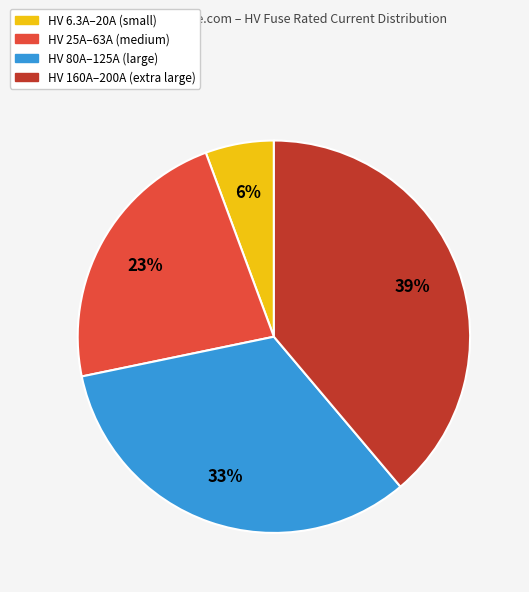

Is there any slice that represents more than half of the pie?

No